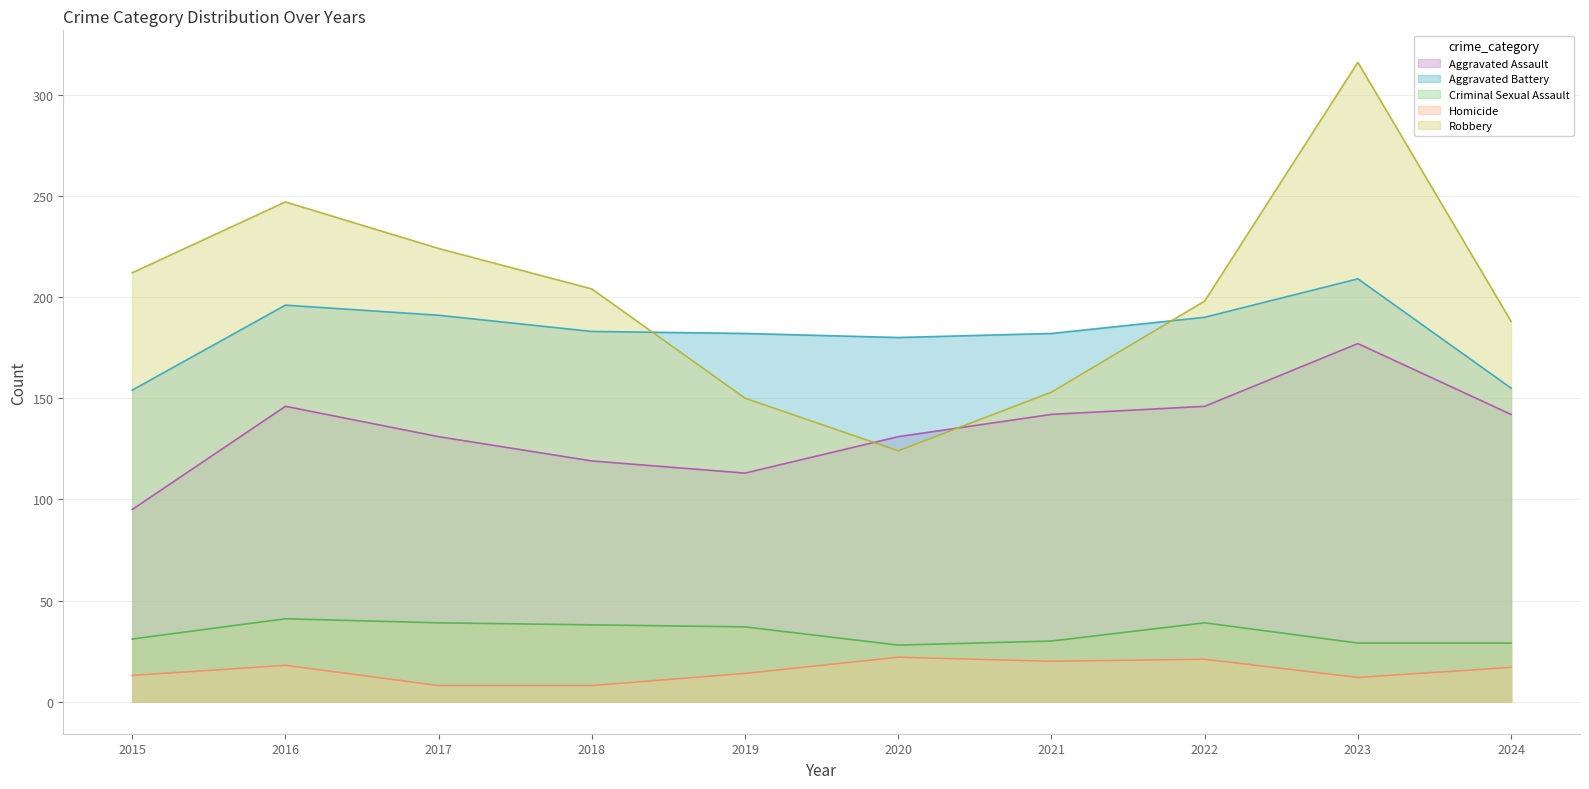

What are all the series names shown in the legend?

Aggravated Assault, Aggravated Battery, Criminal Sexual Assault, Homicide, Robbery